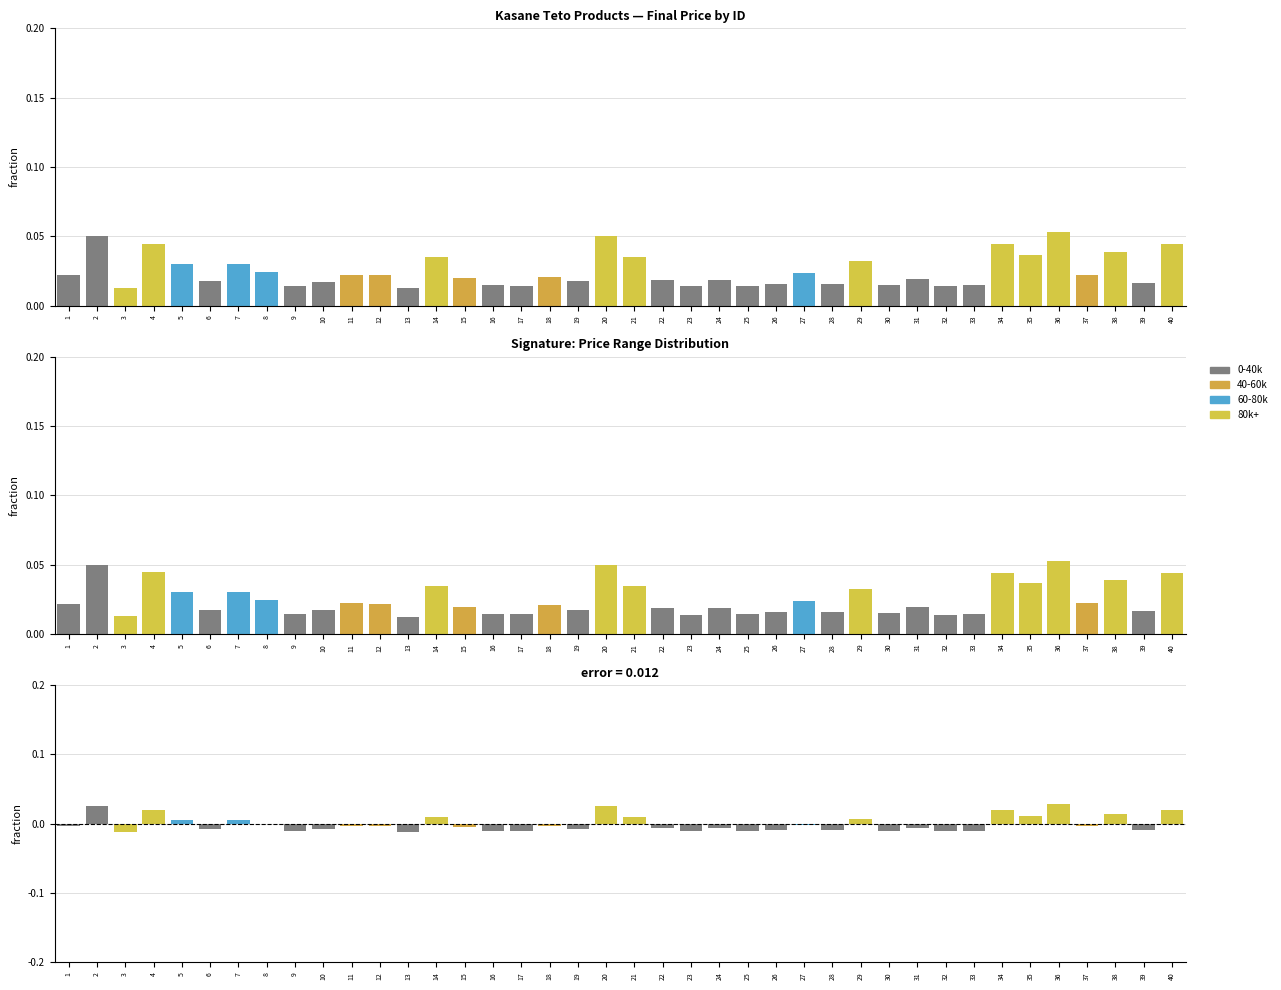

Are the bars horizontal?

No